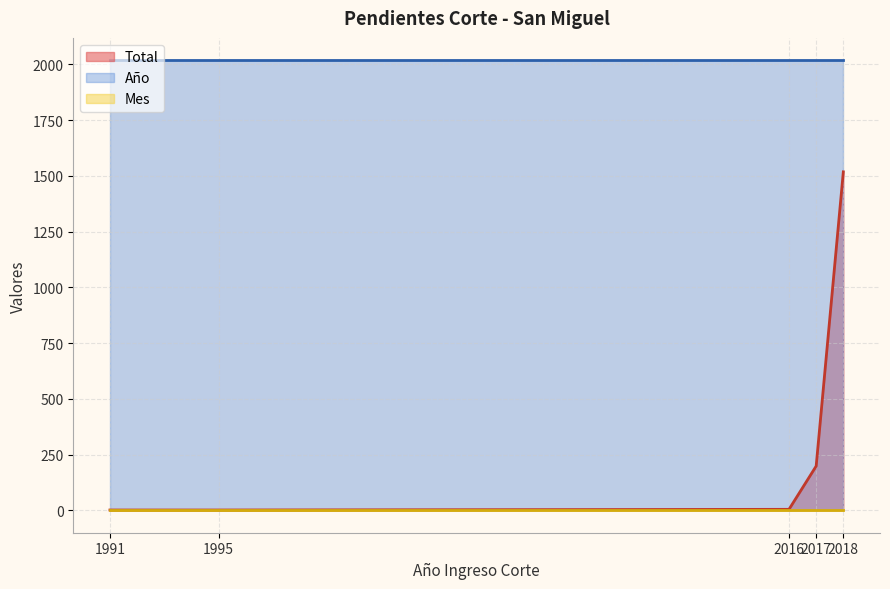

At how many categories does at least one series exceed 219?

5